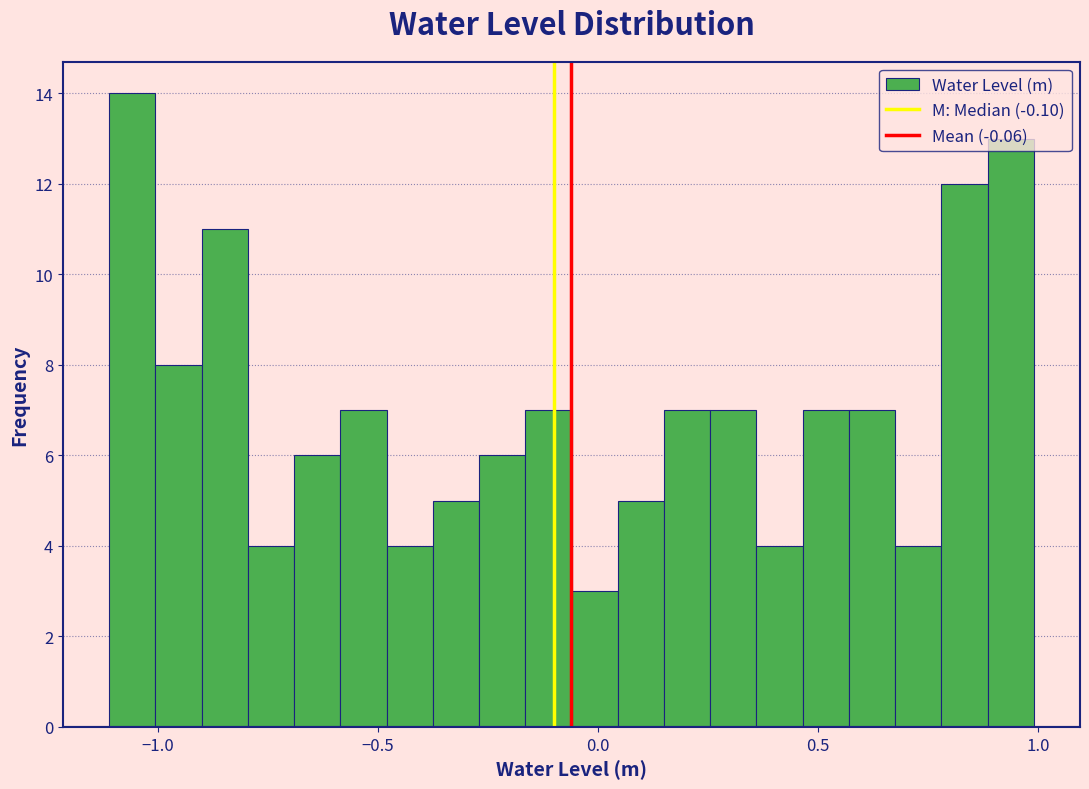

Read against the x-axis, roughly where is the centre of the tallest bar?

-1.05